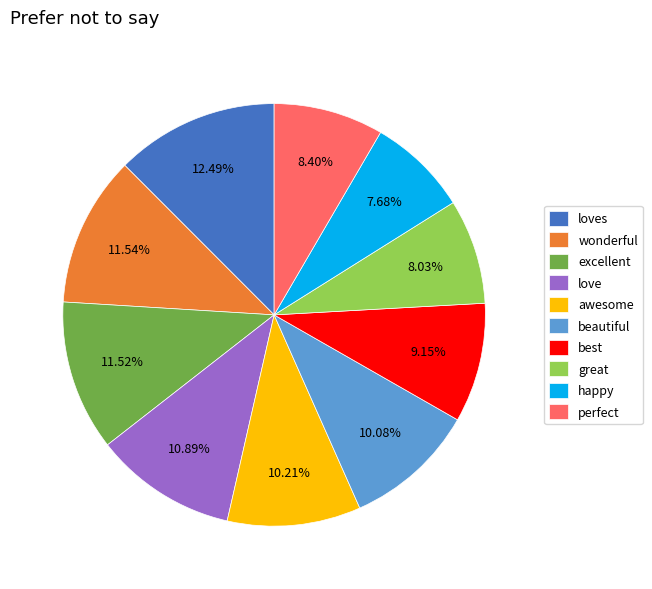

Count the number of slices in the pie.

10